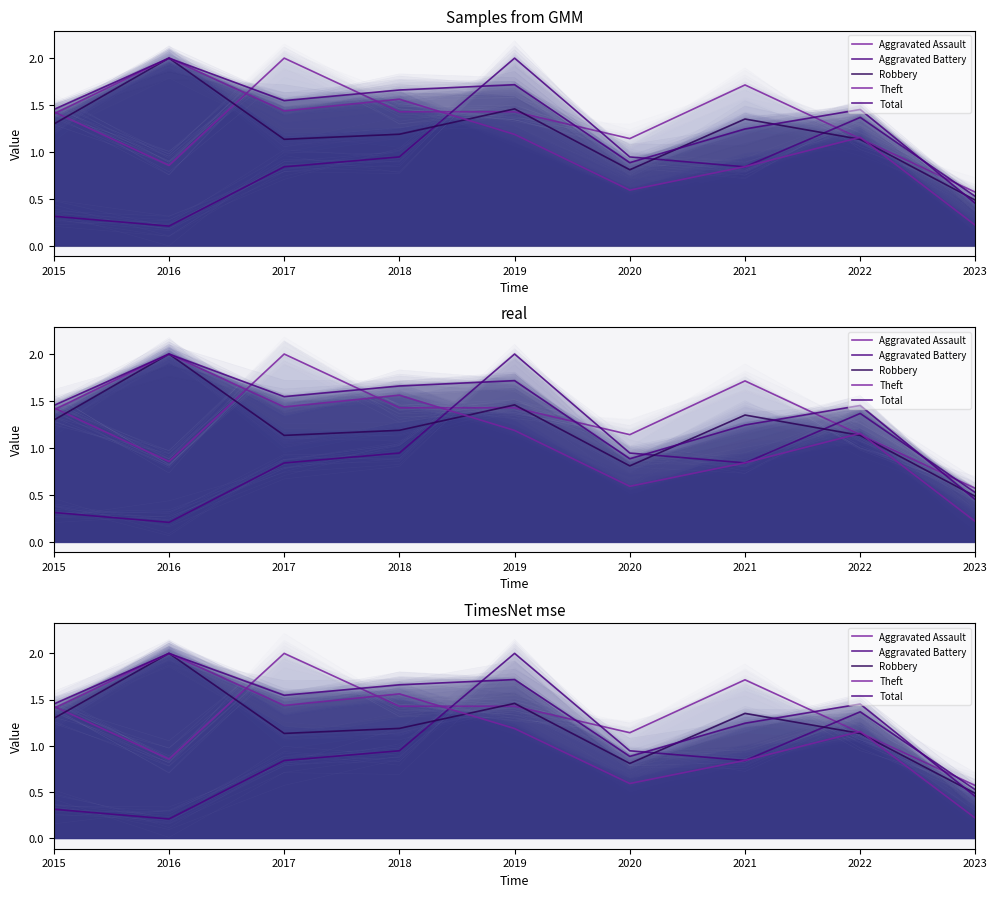

What is the difference between the second highest and second lowest values in the Theft series?

1.0